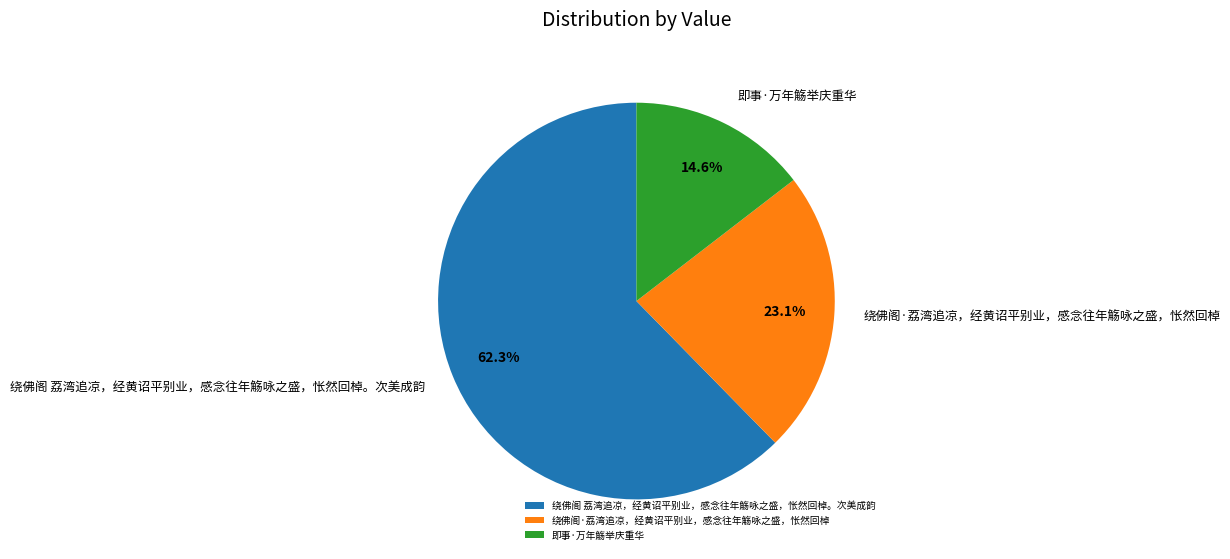

How much of the chart is everything except 绕佛阁 荔湾追凉，经黄诏平别业，感念往年觞咏之盛，怅然回棹。次美成韵?

37.7%